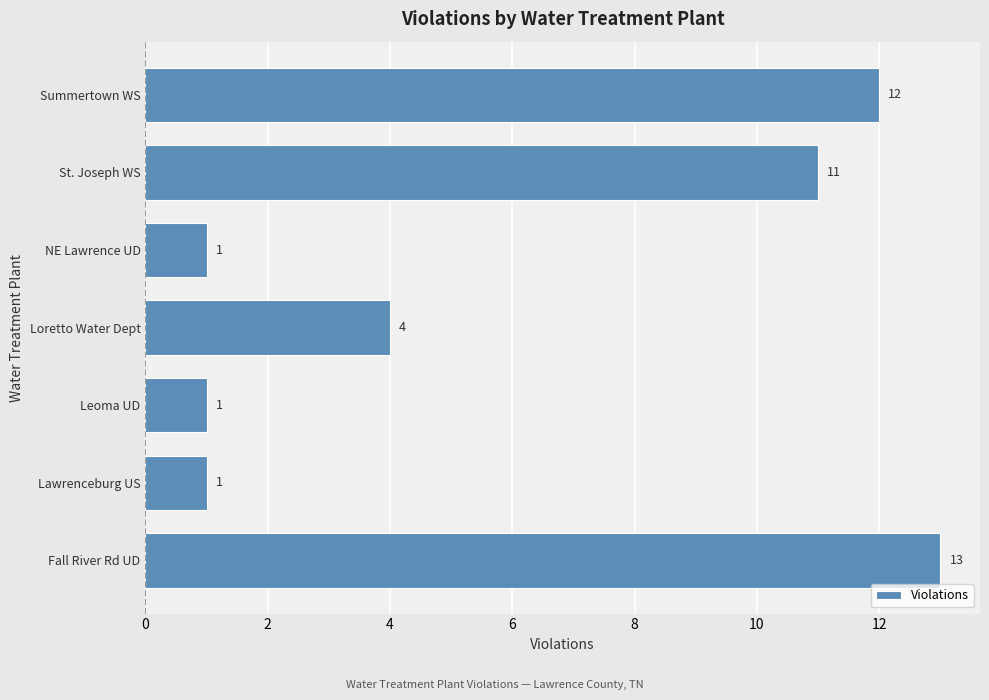

Is it true that the value at Summertown WS is 12?

True